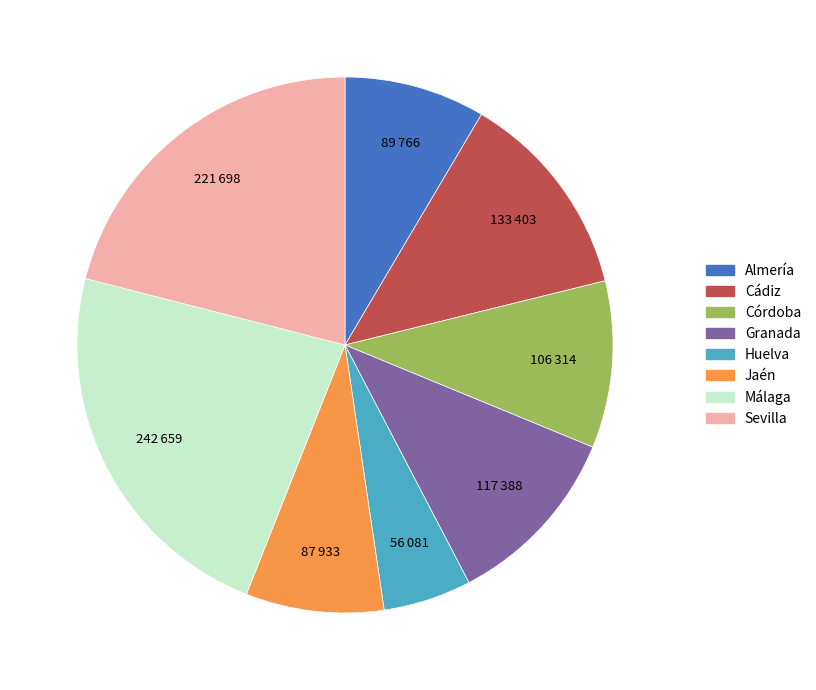

True or false: Córdoba accounts for 10% of the total.

True